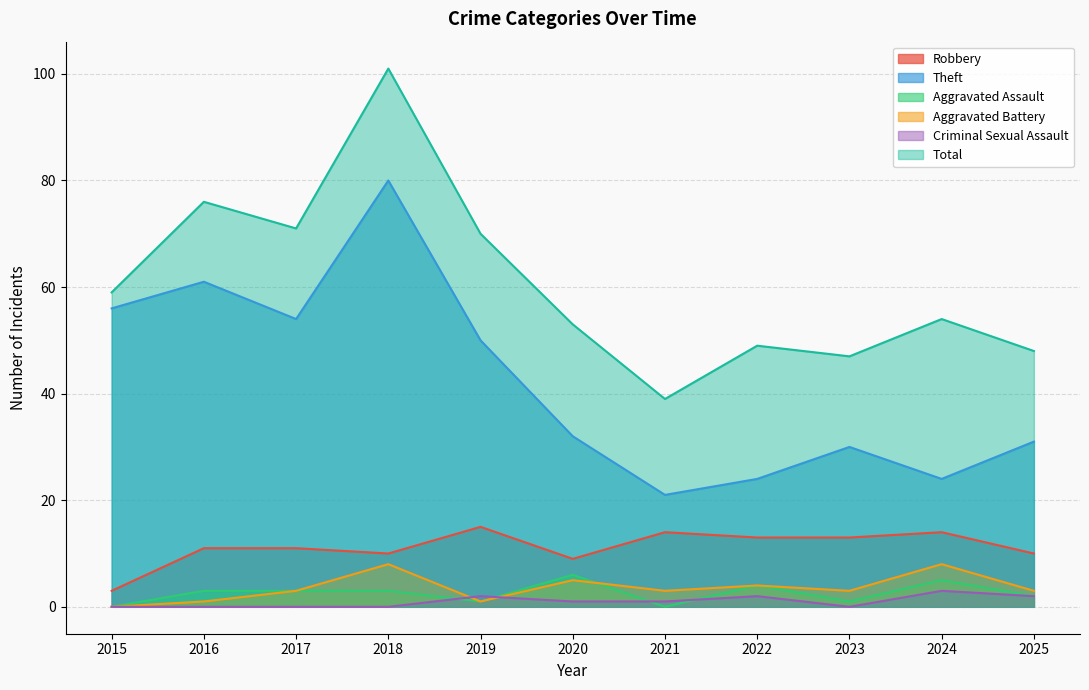

True or false: Robbery and Theft intersect in this chart.

False